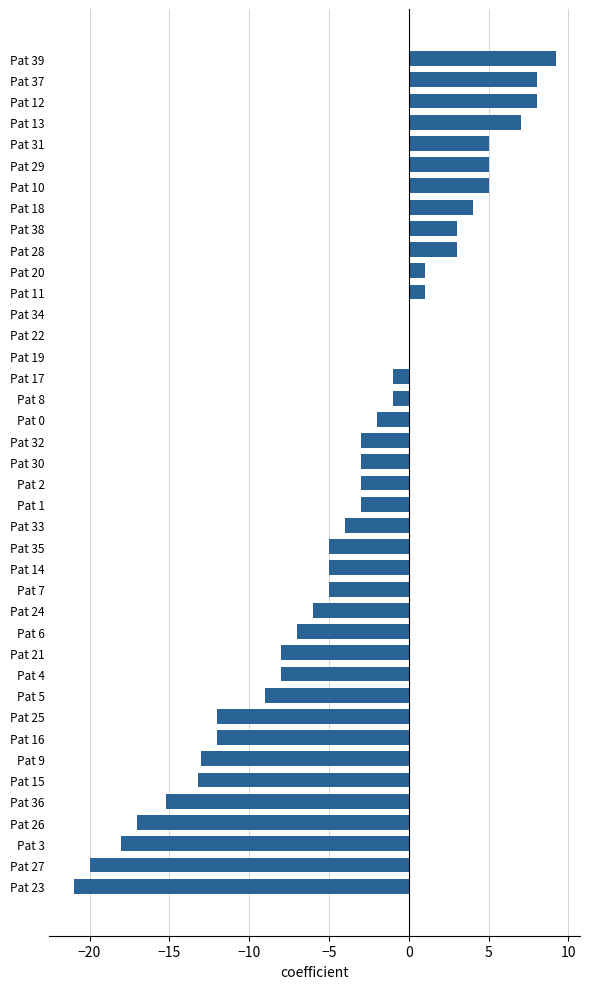

What is the sum of the values at Pat 20 and Pat 31?

6.0